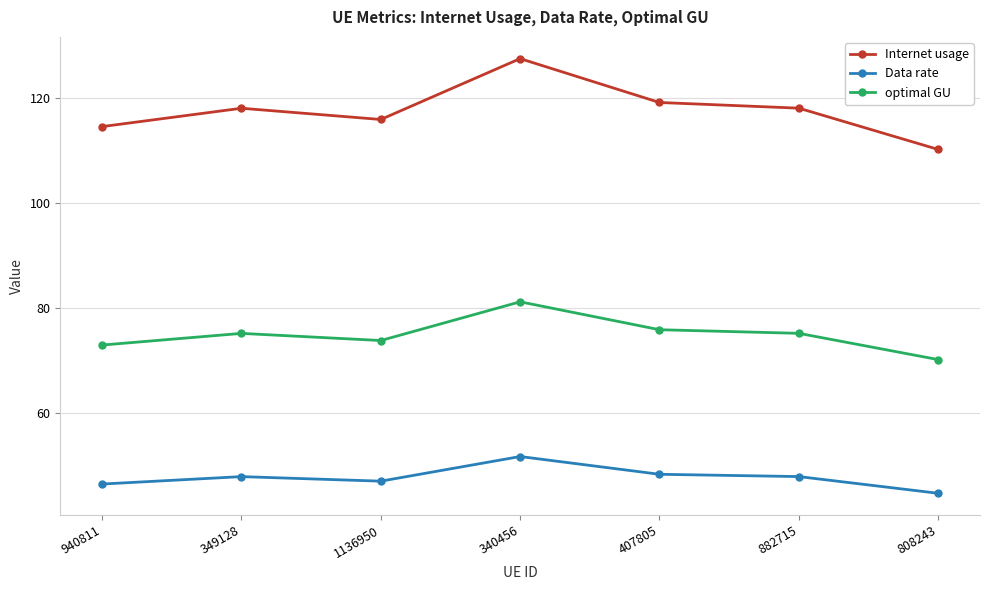

Read the Internet usage value at 349128.

118.1